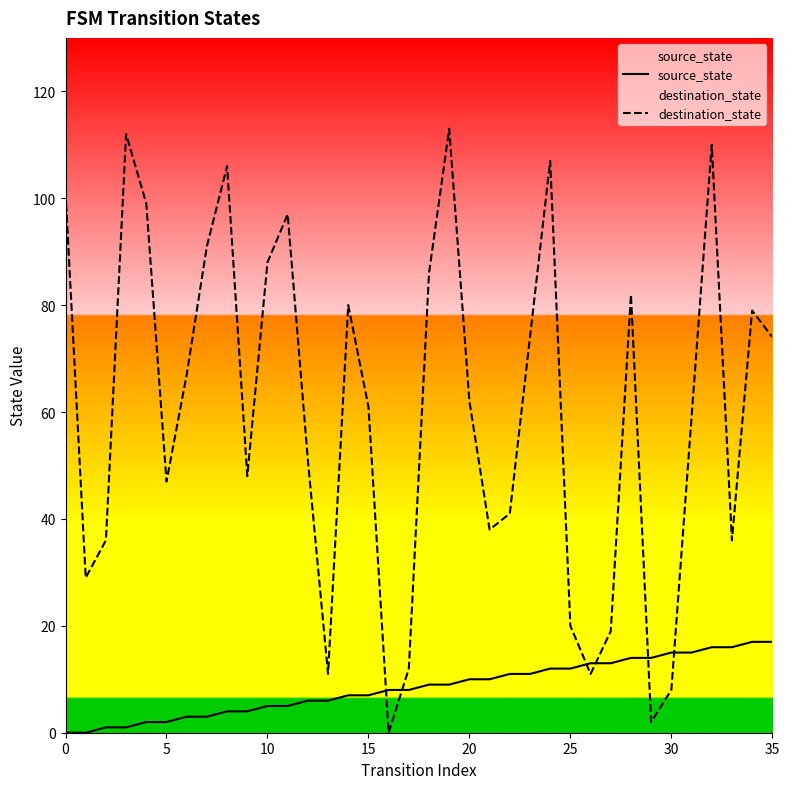

Which category has the lowest value in the destination_state series?

16